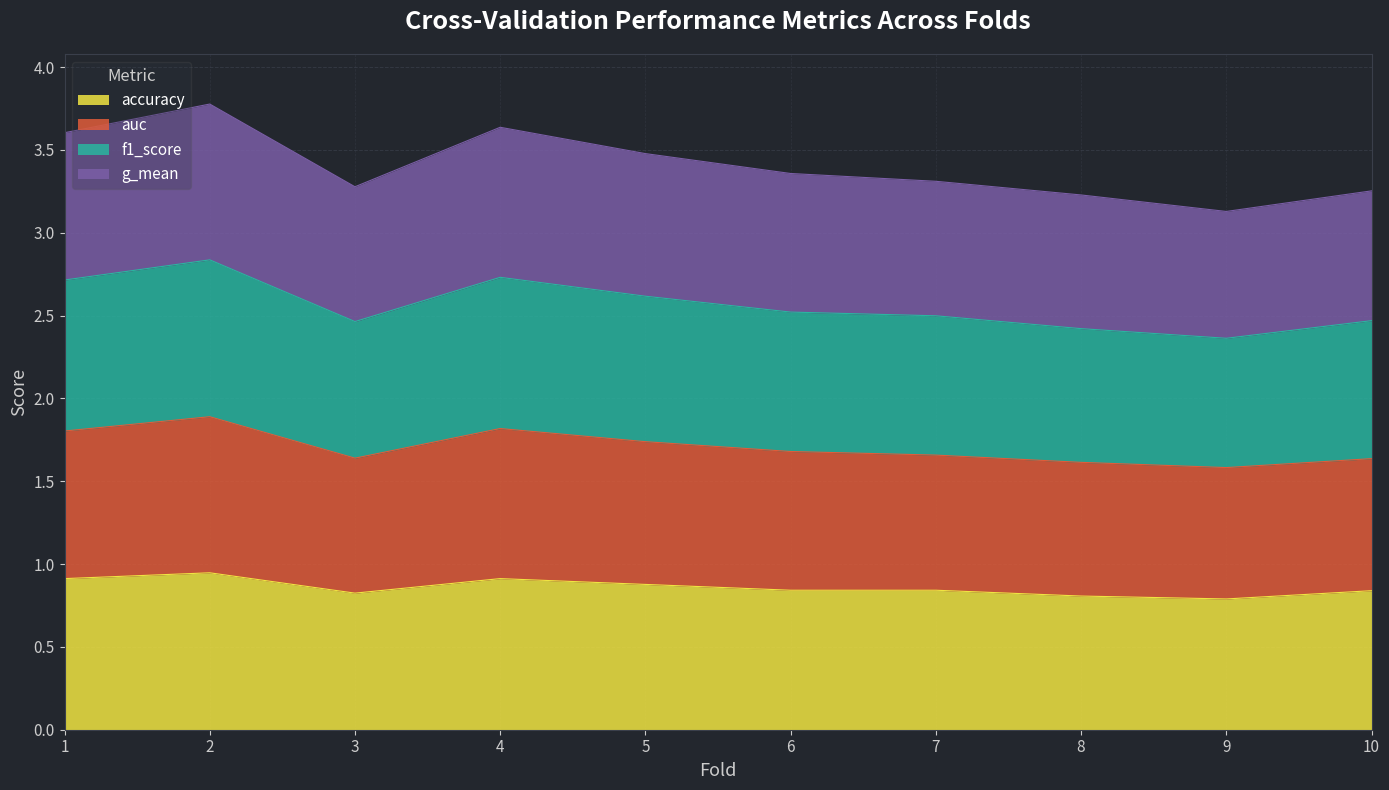

What is the total value across all series at 9?

3.1